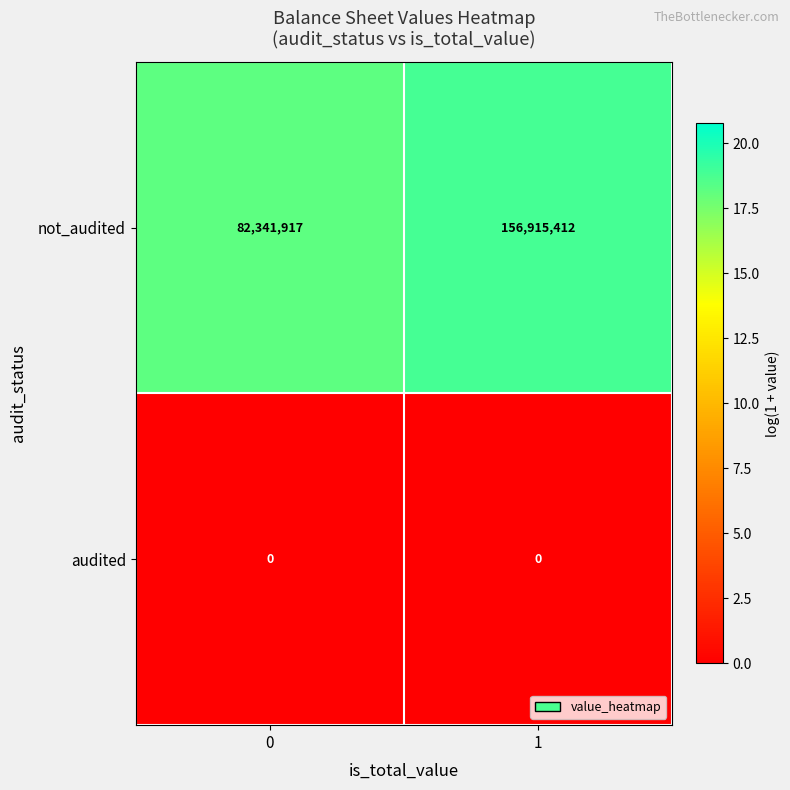

Rank the series by their maximum value, from highest to lowest.

not_audited, audited